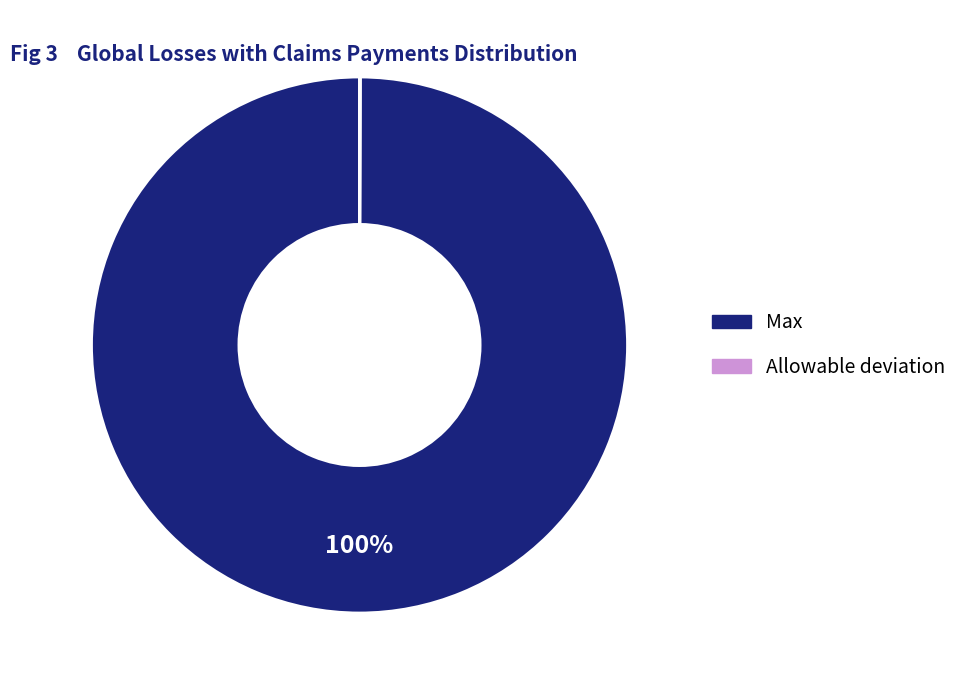

Is there any slice that represents more than half of the pie?

Yes